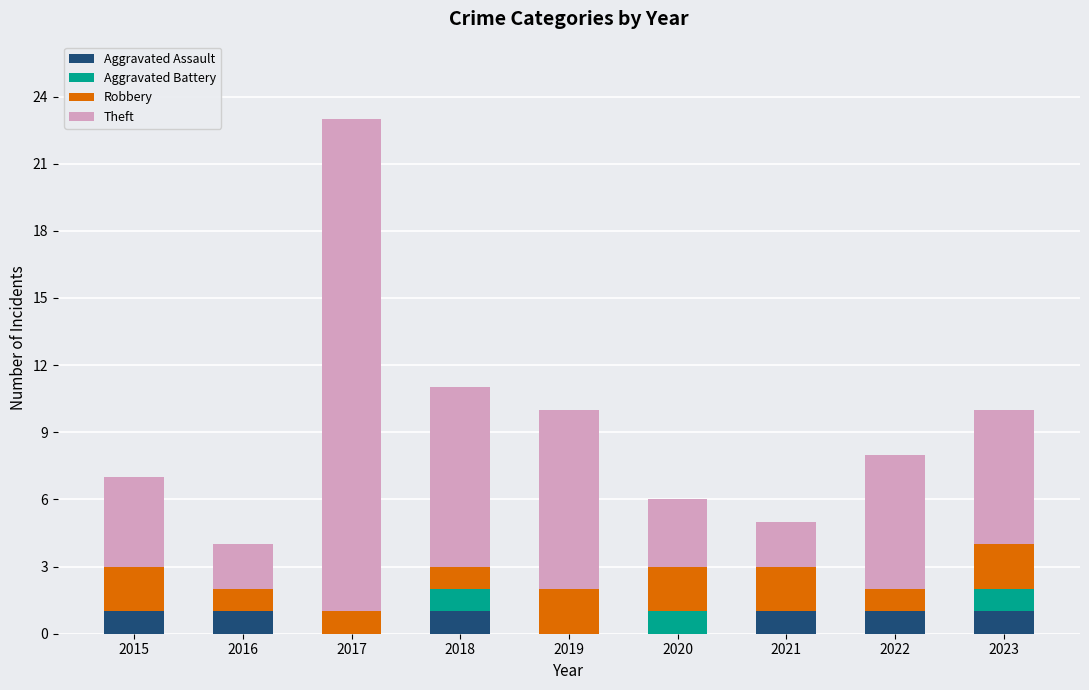

At which category is the sum across all series the highest?

2017